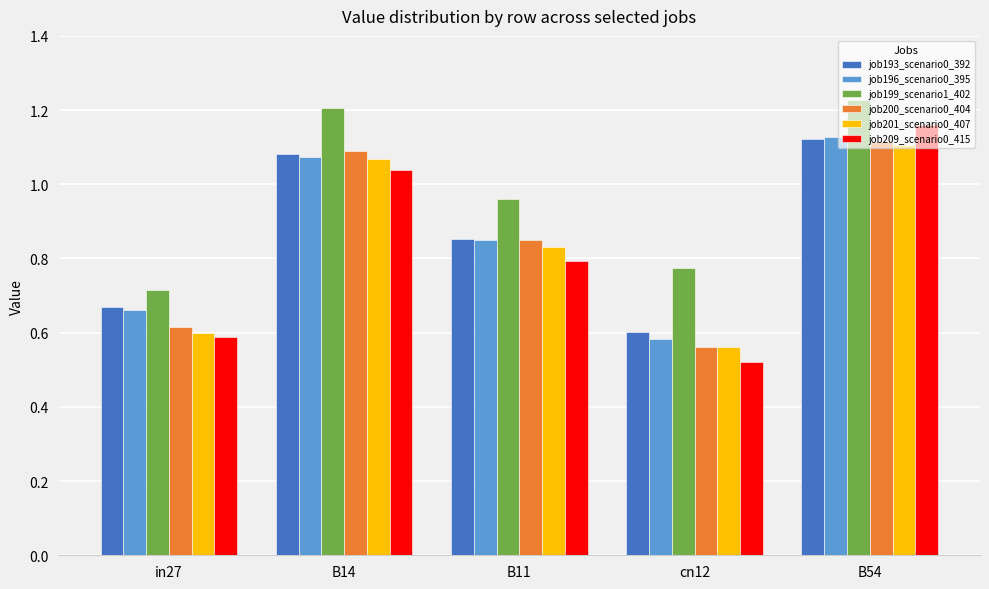

Which series changed the most between B11 and cn12?

job200_scenario0_404